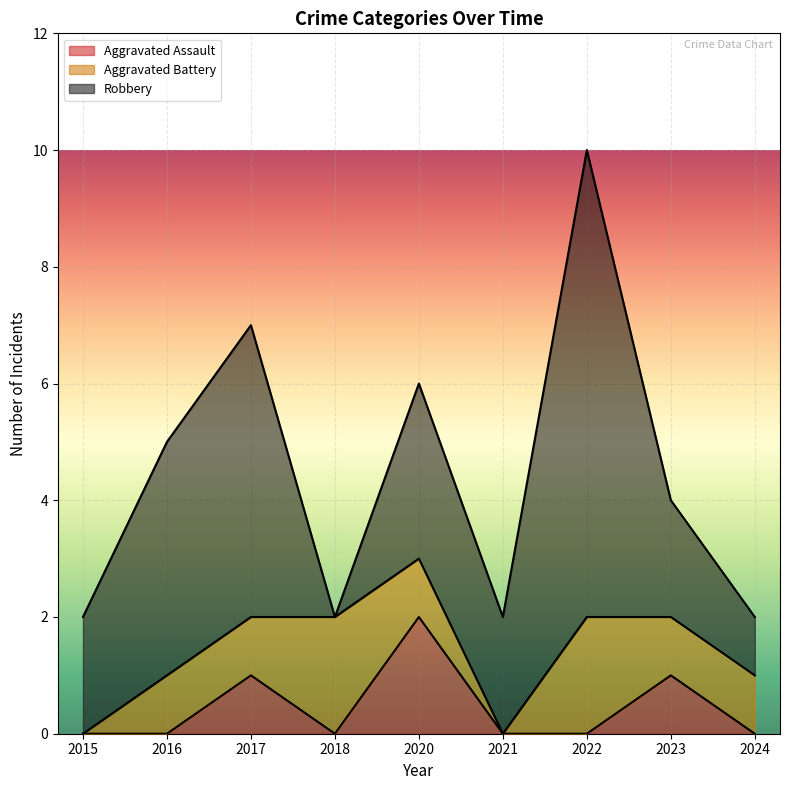

True or false: Robbery has a value of 3 at 2017.

False